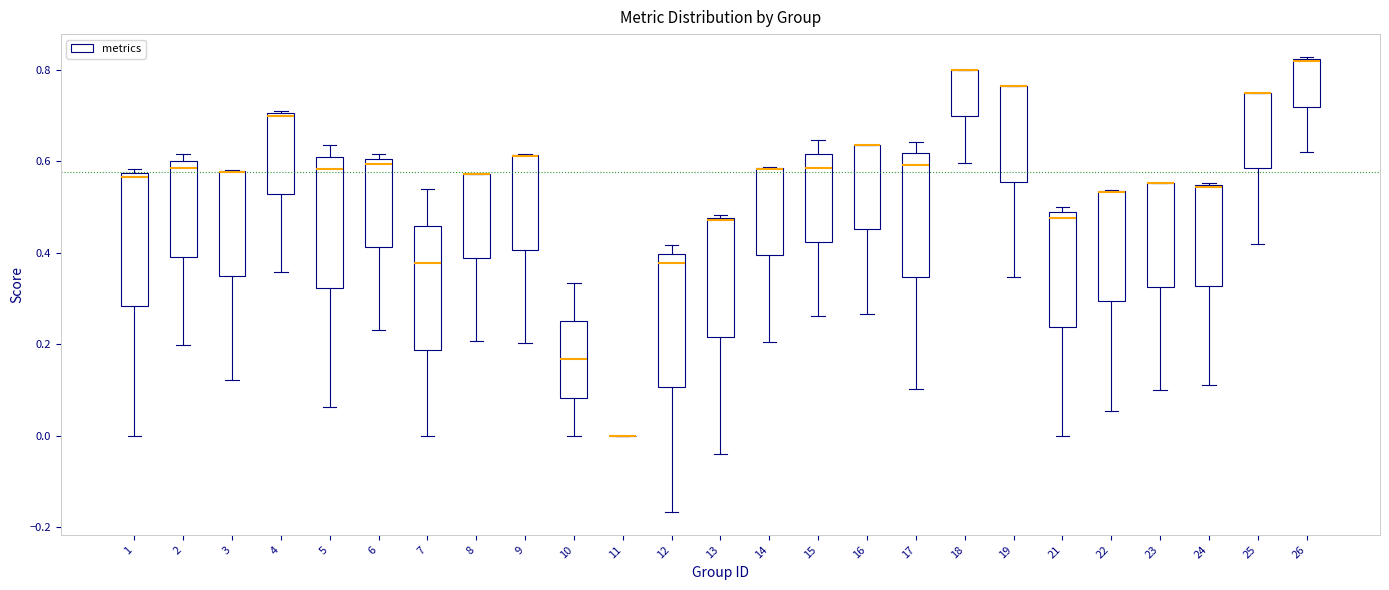

Reading left to right, read every box against the y-axis: the position of its median line, the range the box covers, and the ends of its whiskers. The values are not printed on the chart, so give them approximately, as read against the axis.

1: median 0.56, box 0.28 to 0.58, whiskers 0.00 to 0.58 (just above the box's upper edge)
2: median 0.58, box 0.40 to 0.60, whiskers 0.20 to 0.62
3: median 0.58 (drawn on the box's upper edge), box 0.34 to 0.58, whiskers 0.12 to 0.58
4: median 0.70, box 0.52 to 0.70, whiskers 0.36 to 0.70
5: median 0.58, box 0.32 to 0.60, whiskers 0.06 to 0.64
6: median 0.60 (just below the box's upper edge), box 0.42 to 0.60, whiskers 0.24 to 0.62
7: median 0.38, box 0.18 to 0.46, whiskers 0.00 to 0.54
8: median 0.58 (drawn on the box's upper edge), box 0.38 to 0.58, whiskers 0.20 to 0.58
9: median 0.62 (drawn on the box's upper edge), box 0.40 to 0.62, whiskers 0.20 to 0.62
10: median 0.16, box 0.08 to 0.26, whiskers 0.00 to 0.34
11: box collapsed to a line at 0.00, whiskers 0.00 to 0.00
12: median 0.38, box 0.10 to 0.40, whiskers -0.16 to 0.42
13: median 0.48, box 0.22 to 0.48, whiskers -0.04 to 0.48
14: median 0.58 (drawn on the box's upper edge), box 0.40 to 0.58, whiskers 0.20 to 0.58
15: median 0.58, box 0.42 to 0.62, whiskers 0.26 to 0.64
16: median 0.64 (drawn on the box's upper edge), box 0.46 to 0.64, whiskers 0.26 to 0.64
17: median 0.60, box 0.34 to 0.62, whiskers 0.10 to 0.64
18: median 0.80 (drawn on the box's upper edge), box 0.70 to 0.80, whiskers 0.60 to 0.80
19: median 0.76 (drawn on the box's upper edge), box 0.56 to 0.76, whiskers 0.34 to 0.76
21: median 0.48 (just below the box's upper edge), box 0.24 to 0.48, whiskers 0.00 to 0.50
22: median 0.54 (drawn on the box's upper edge), box 0.30 to 0.54, whiskers 0.06 to 0.54
23: median 0.56 (drawn on the box's upper edge), box 0.32 to 0.56, whiskers 0.10 to 0.56
24: median 0.54, box 0.32 to 0.54, whiskers 0.12 to 0.56
25: median 0.76 (drawn on the box's upper edge), box 0.58 to 0.76, whiskers 0.42 to 0.76
26: median 0.82, box 0.72 to 0.82, whiskers 0.62 to 0.82